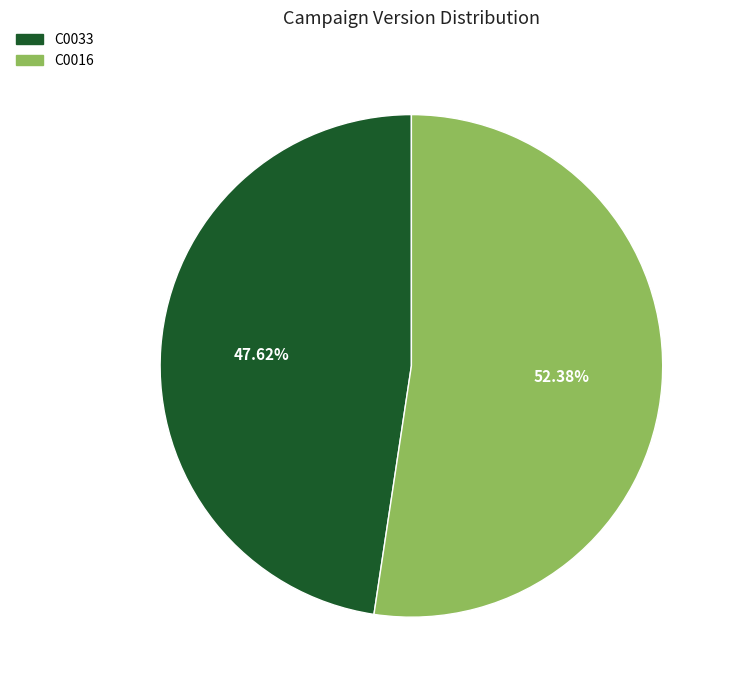

Rank the categories by value from highest to lowest.

C0016, C0033